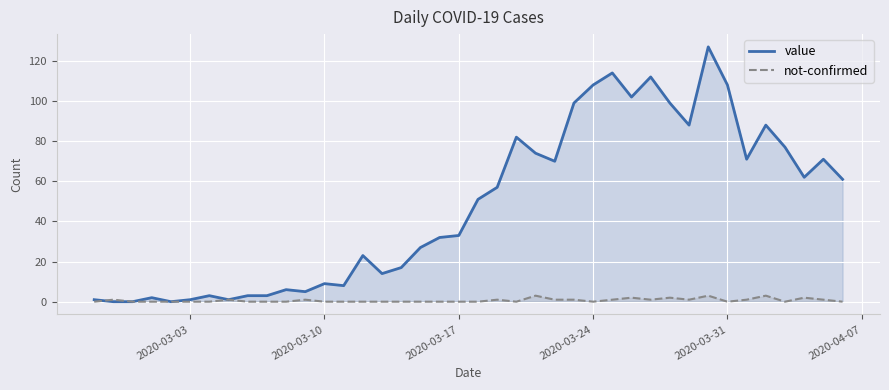

The not-confirmed series shows 0 at 2020-03-17. True or false?

True